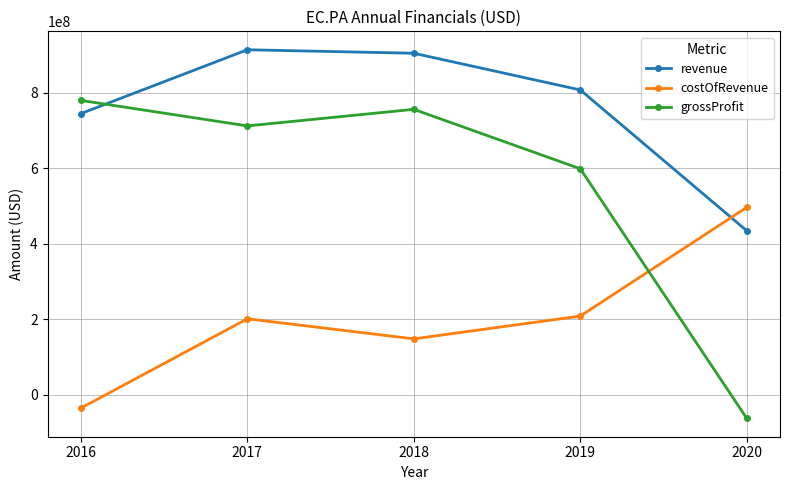

Which series ends up on top after the final intersection of costOfRevenue and revenue?

costOfRevenue